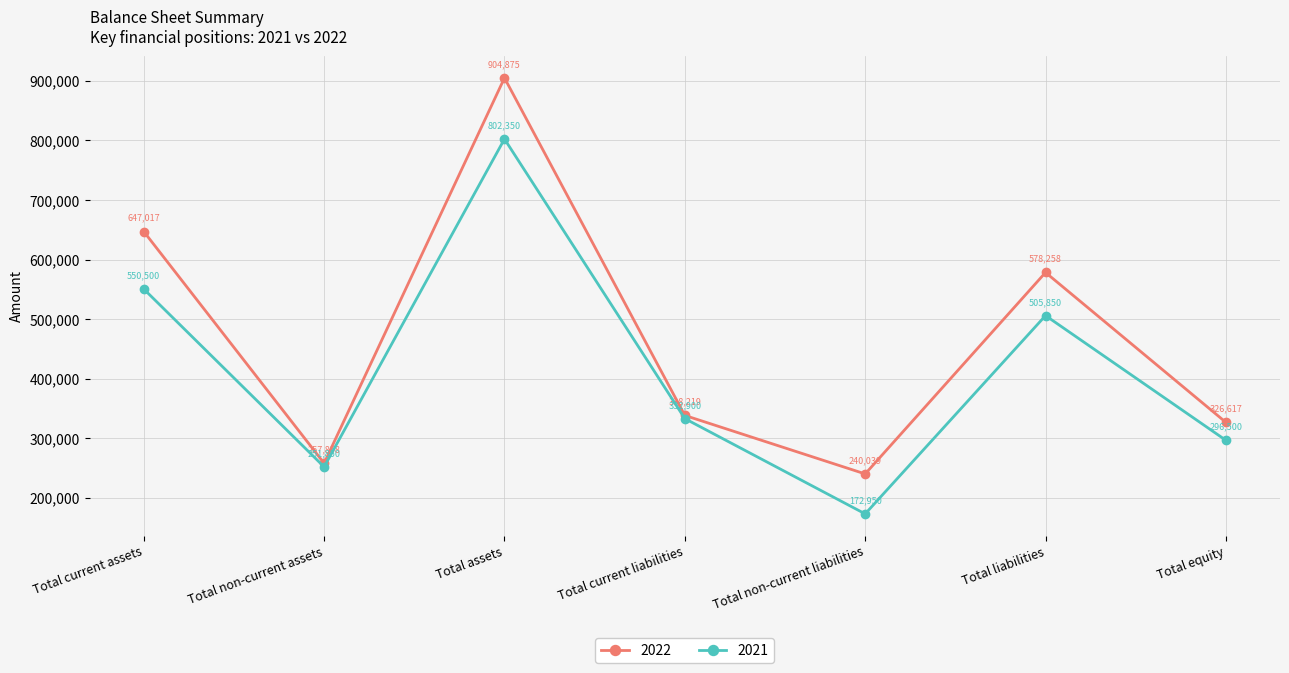

The value of 2021 at Total non-current liabilities is 172950. True or false?

True